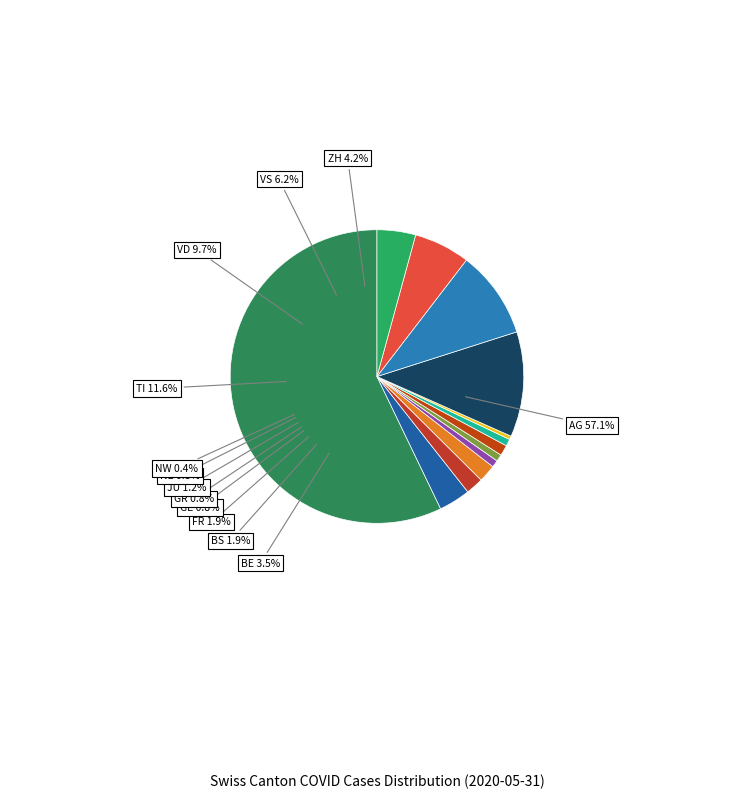

The BS slice represents 2% of the pie. True or false?

True